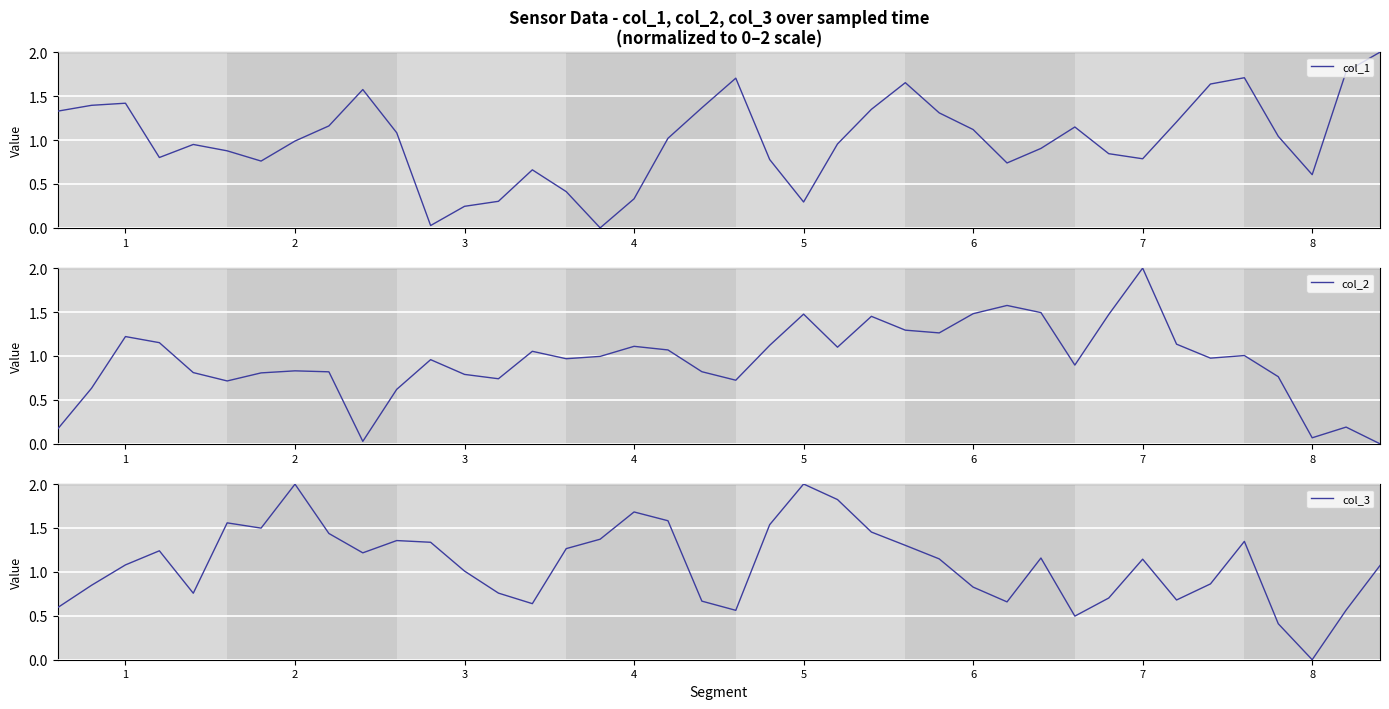

What is the spread (max minus min) of values at 10?

0.7